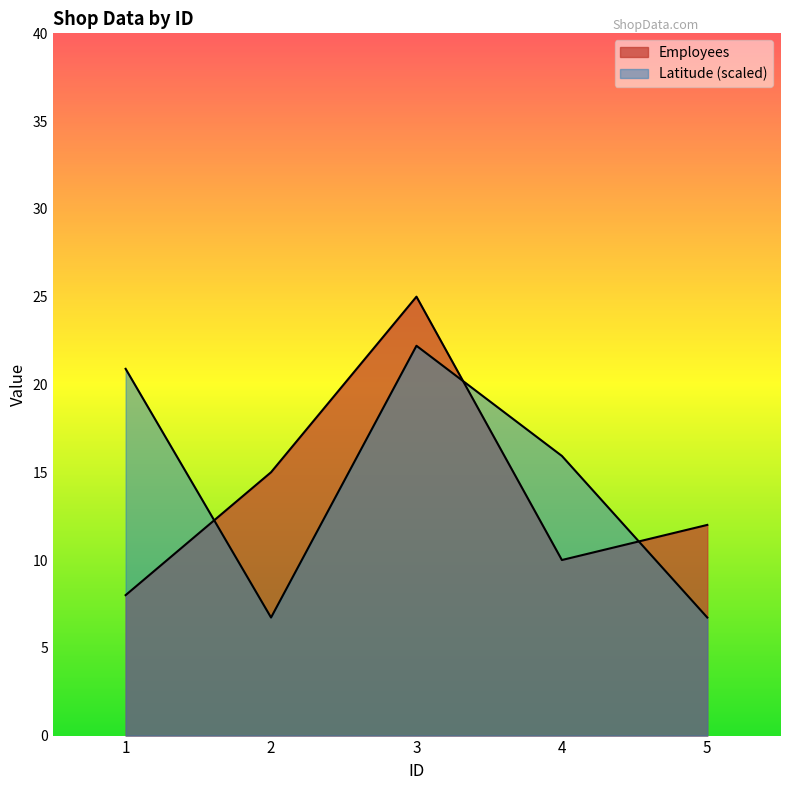

How many data points does each series have?

5